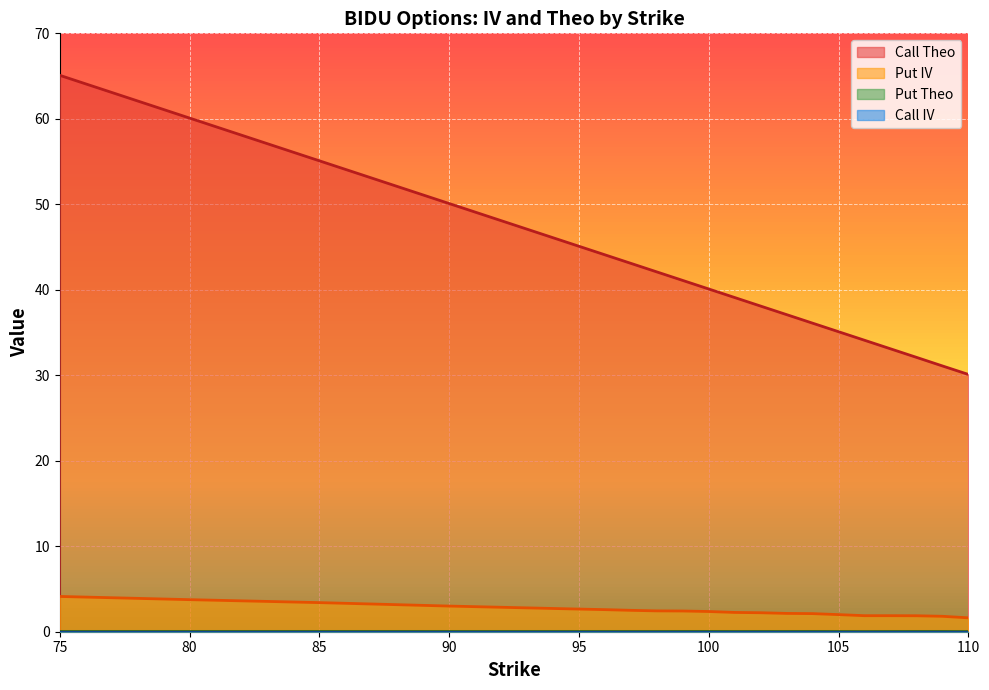

Between 106 and 90, which is larger?

90